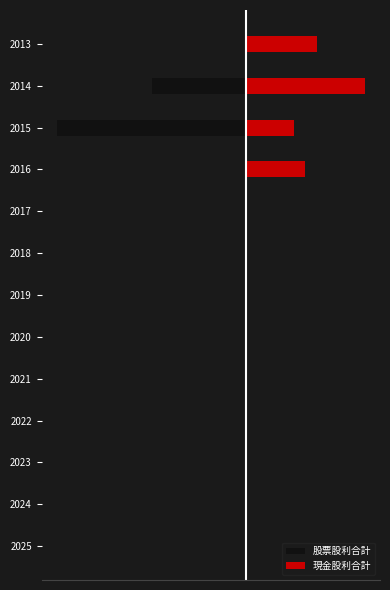

How many bars are there in total?

26